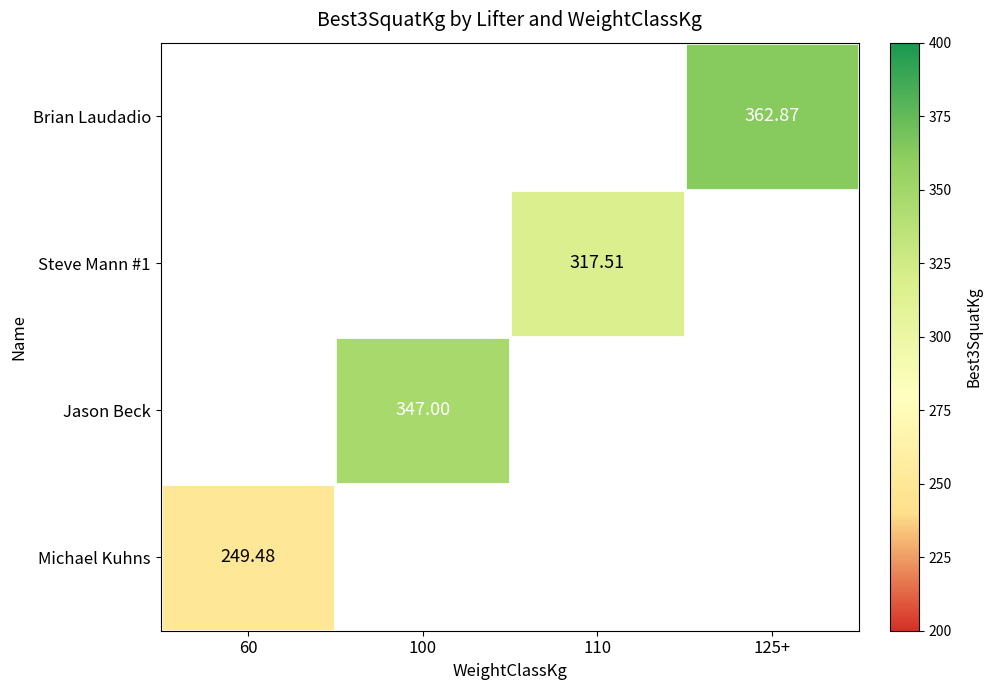

List the labels in order of Steve Mann #1 value, largest first.

60, 100, 110, 125+